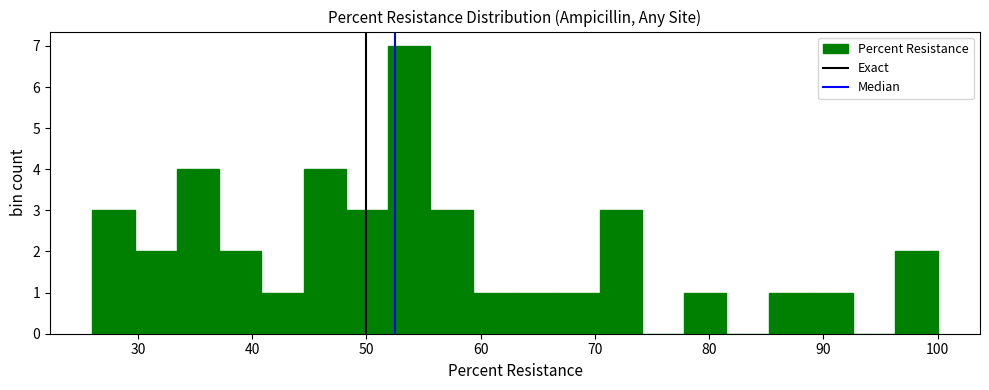

Read against the x-axis, roughly where is the centre of the tallest bar?

54